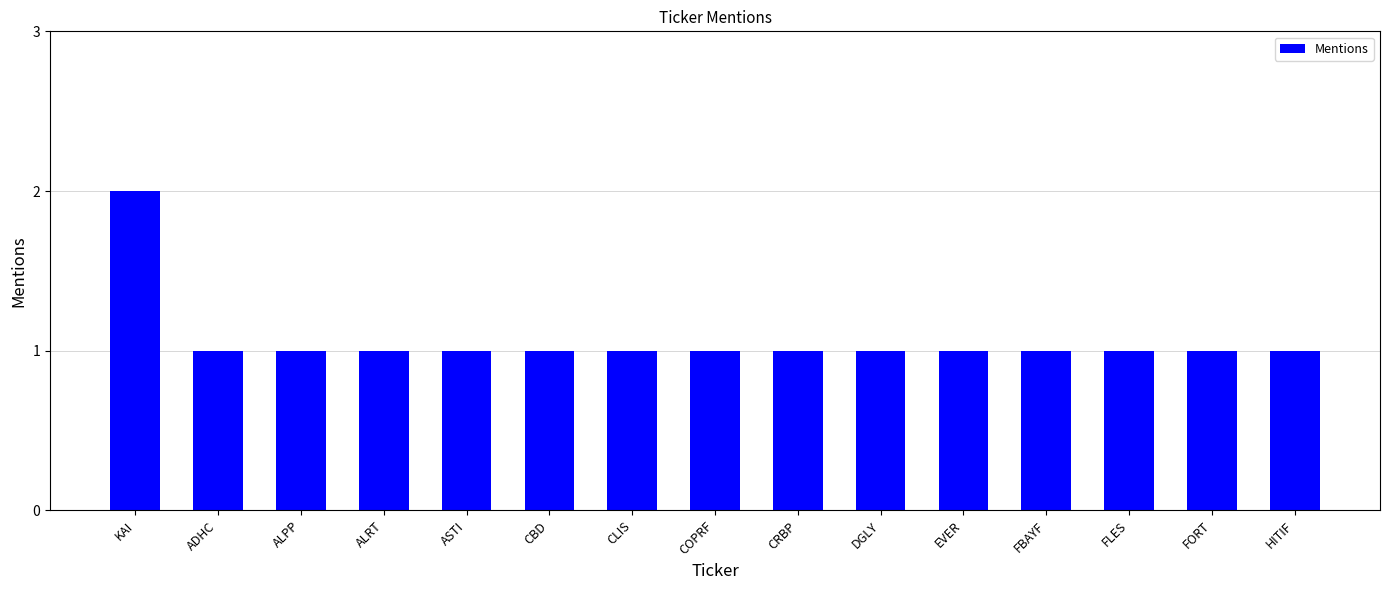

What position from the left is COPRF?

8